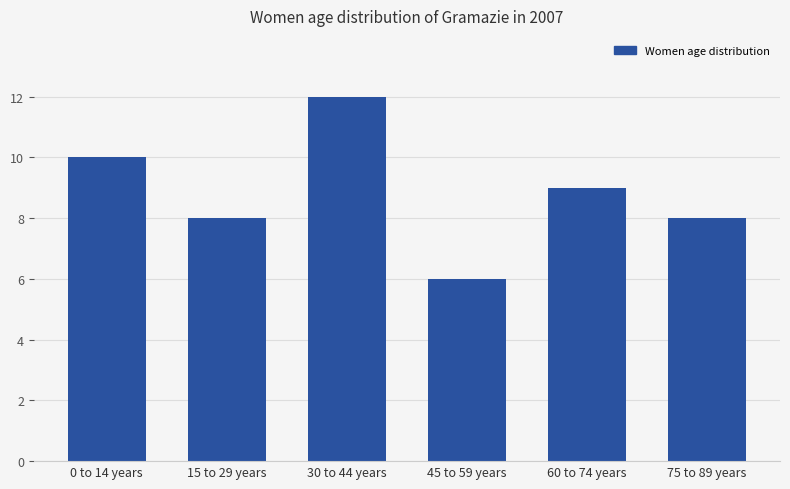

What is the change in value from 0 to 14 years to 45 to 59 years?

-4